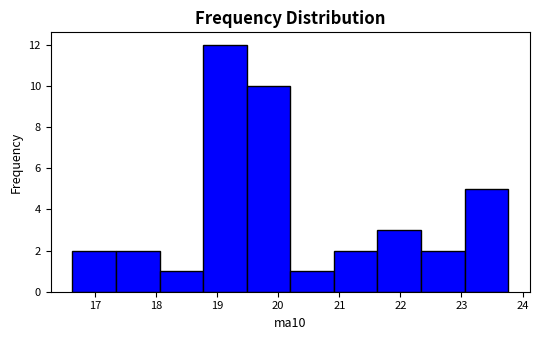

Reading left to right, list every bar in this chart as the range it spans on the x-axis followed by its height. Neither the bar edges nor the heights are printed on the chart, so give them approximately, as read against the axes.

16.6 to 17.3: 2
17.3 to 18.1: 2
18.1 to 18.8: 1
18.8 to 19.5: 12
19.5 to 20.2: 10
20.2 to 20.9: 1
20.9 to 21.6: 2
21.6 to 22.3: 3
22.3 to 23.1: 2
23.1 to 23.8: 5